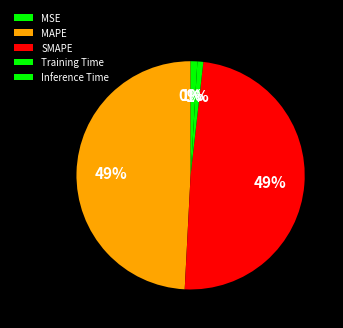

What percentage is the Inference Time slice, to the nearest percent?

1%